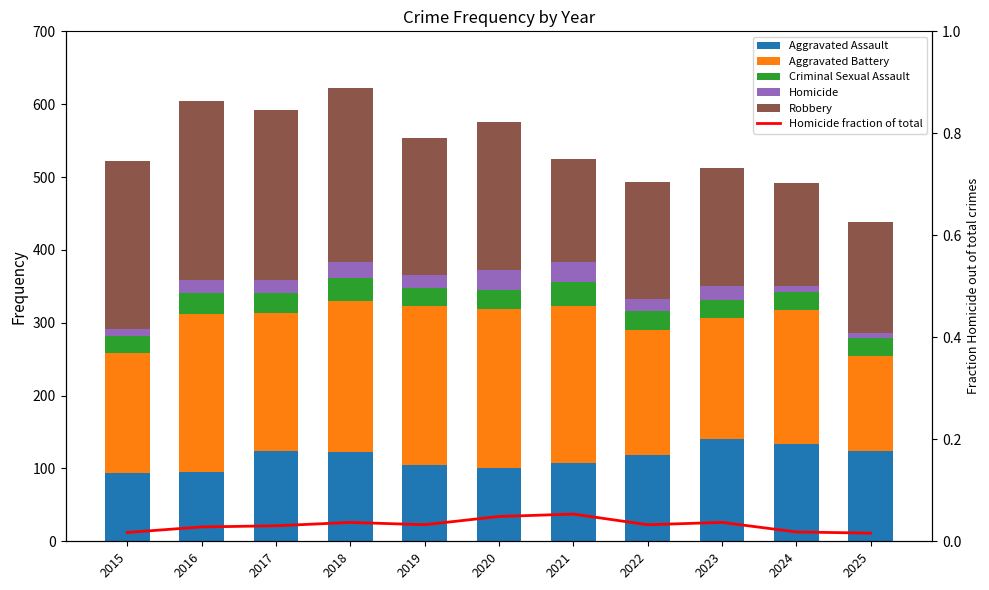

Reading left to right, extract all data points from this chart.

Aggravated Assault: 94.0	95.0	124.0	122.0	105.0	100.0	107.0	118.0	141.0	134.0	124.0
Aggravated Battery: 165.0	217.0	190.0	208.0	218.0	219.0	216.0	172.0	166.0	184.0	131.0
Criminal Sexual Assault: 23.0	29.0	27.0	31.0	24.0	26.0	33.0	26.0	24.0	24.0	24.0
Homicide: 9.0	17.0	18.0	23.0	18.0	28.0	28.0	16.0	19.0	9.0	7.0
Robbery: 231.0	246.0	233.0	238.0	189.0	203.0	141.0	161.0	163.0	141.0	152.0
Homicide fraction of total: 0.0	0.0	0.0	0.0	0.0	0.0	0.1	0.0	0.0	0.0	0.0